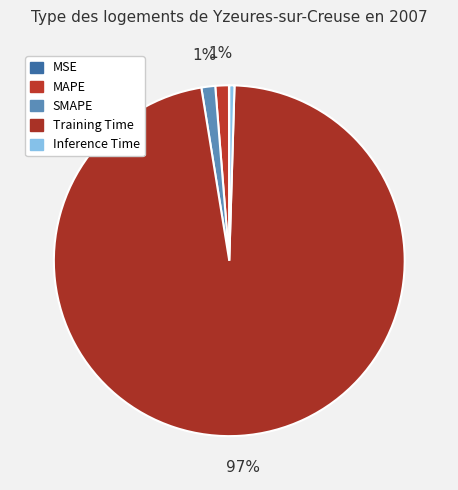

What percentage is the MAPE slice, to the nearest percent?

1%